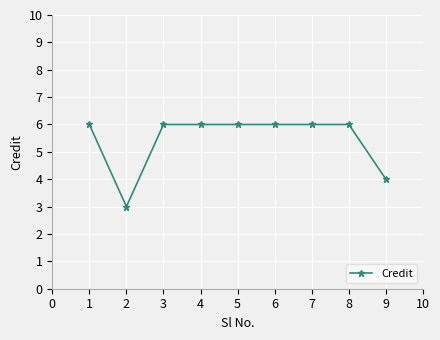

What value does the data have at 5?

6